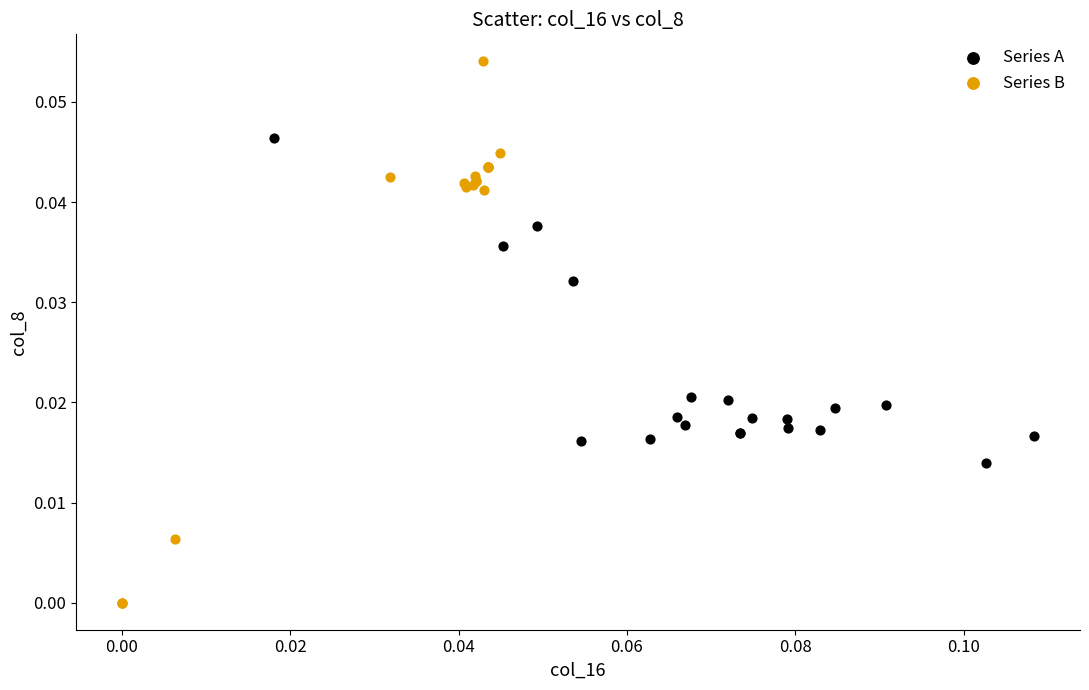

Which series has the largest Y range (max minus min)?

Series B